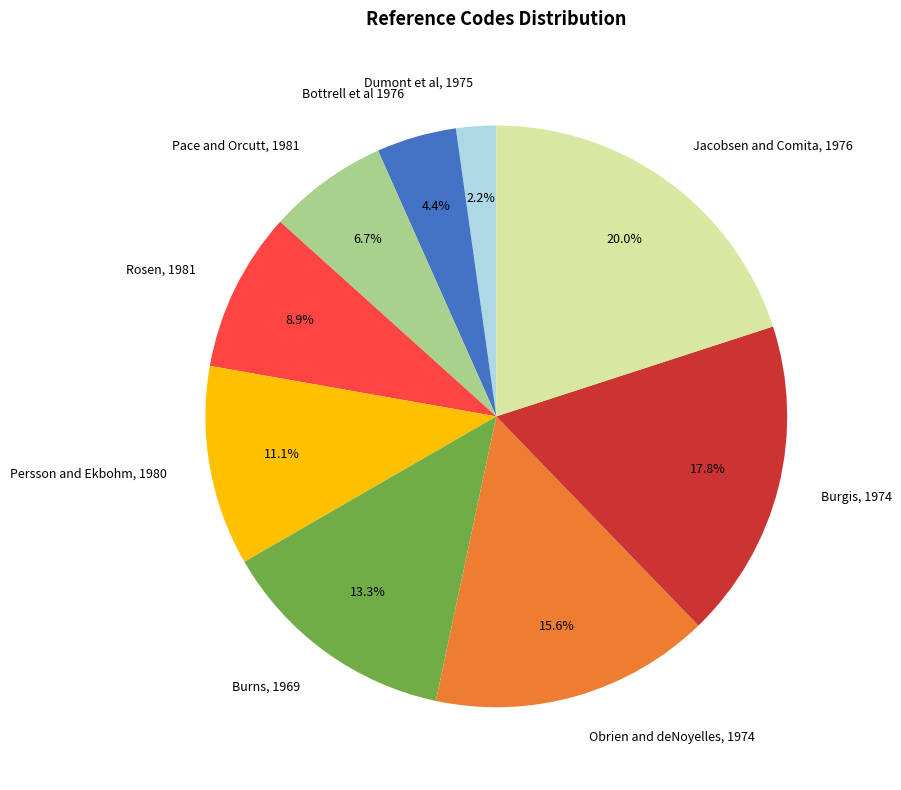

Is it true that Jacobsen and Comita, 1976 is 13% of the pie?

False